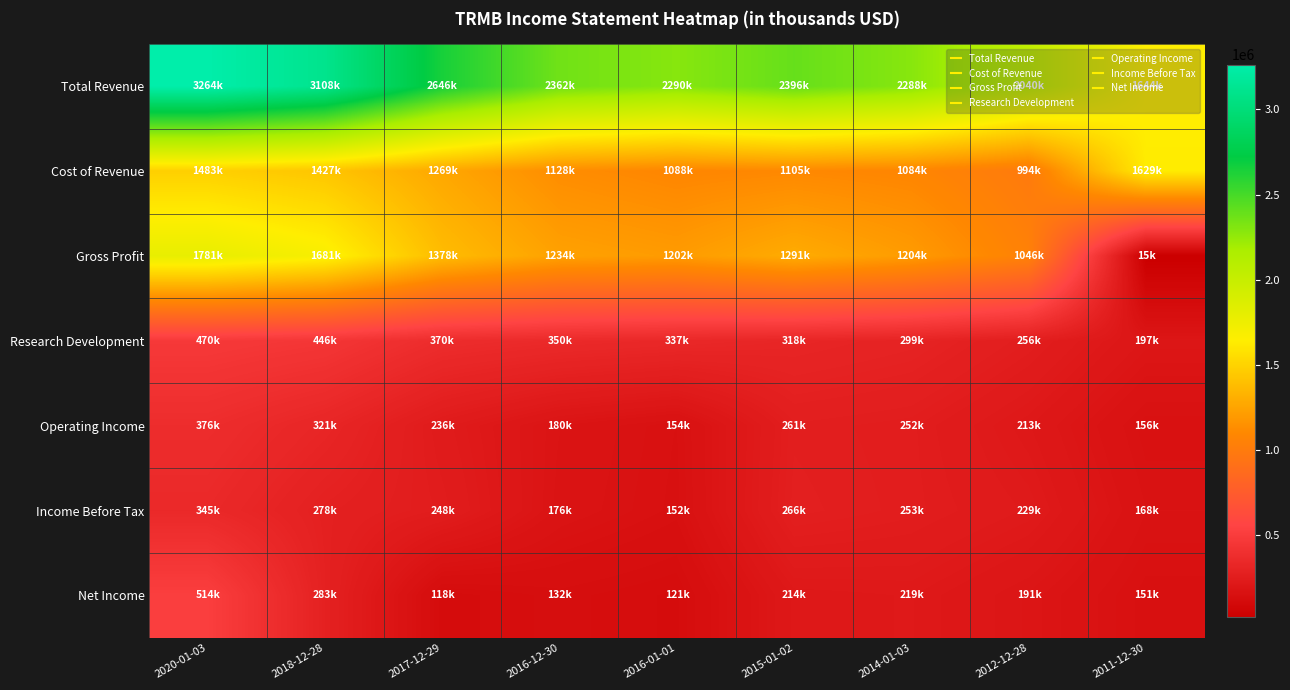

Rank the series at 2018-12-28 from highest to lowest value.

Total Revenue, Gross Profit, Cost of Revenue, Research Development, Operating Income, Net Income, Income Before Tax